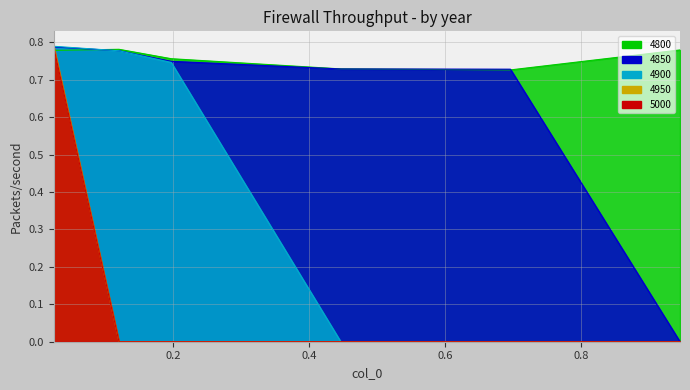

What is the difference between the highest and lowest values at 0.1972602739726027?

0.8